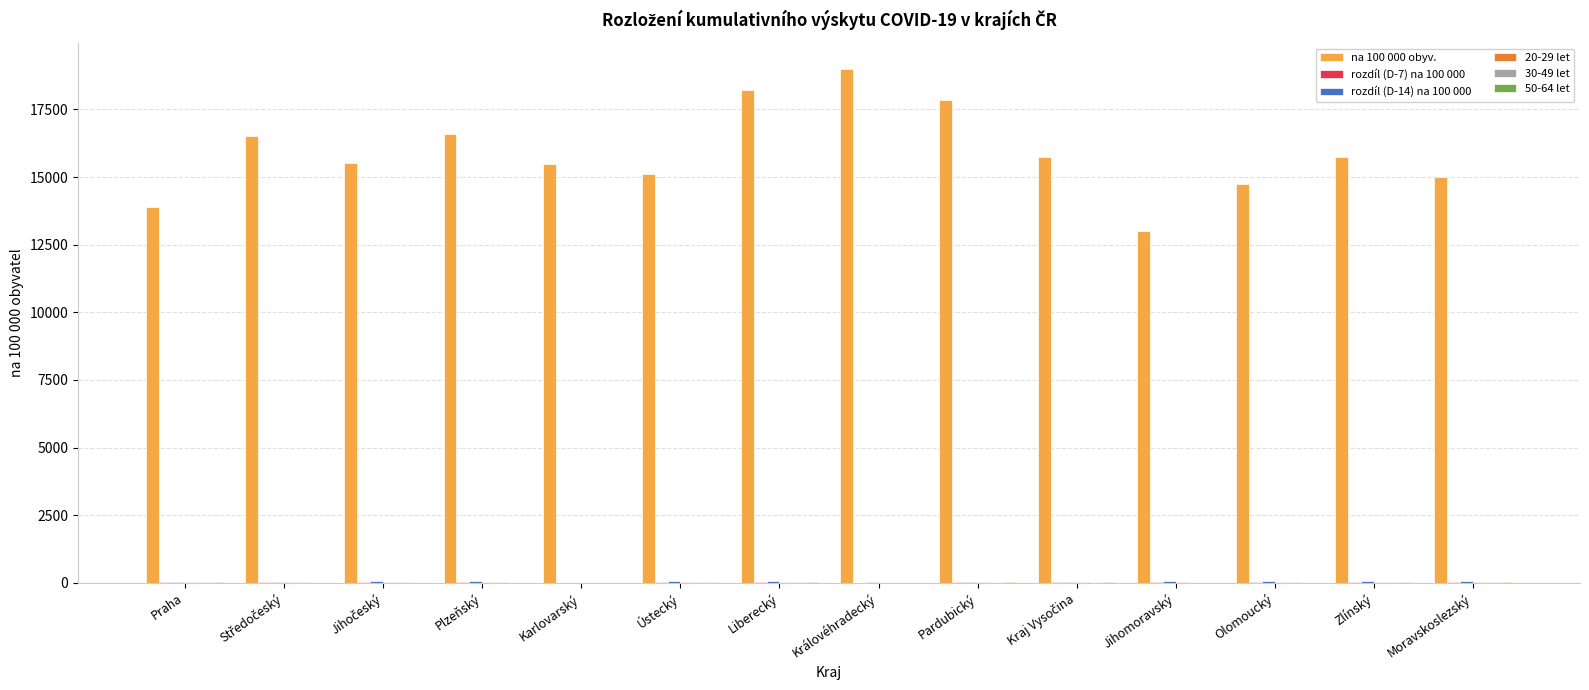

Which series has the largest total across all categories?

na 100 000 obyv.